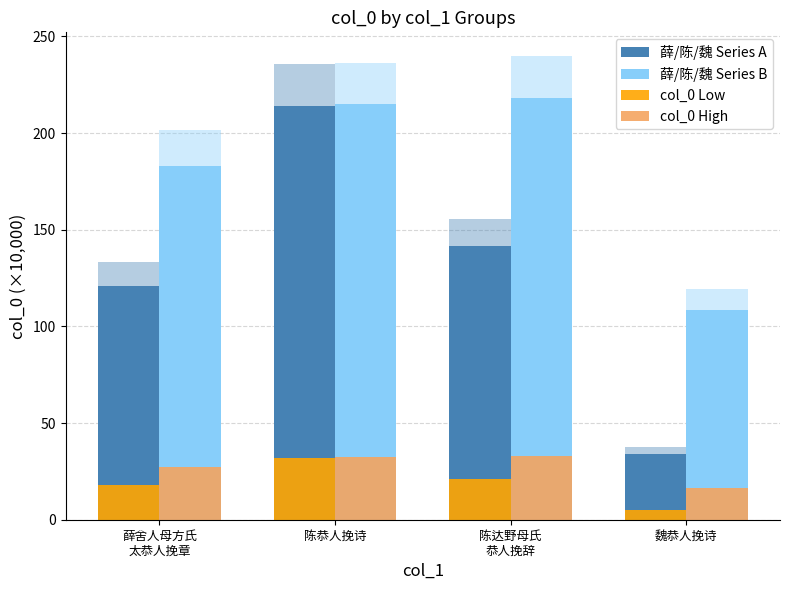

What is the difference between the maximum and second lowest values in the col_0 Low series?

14.0